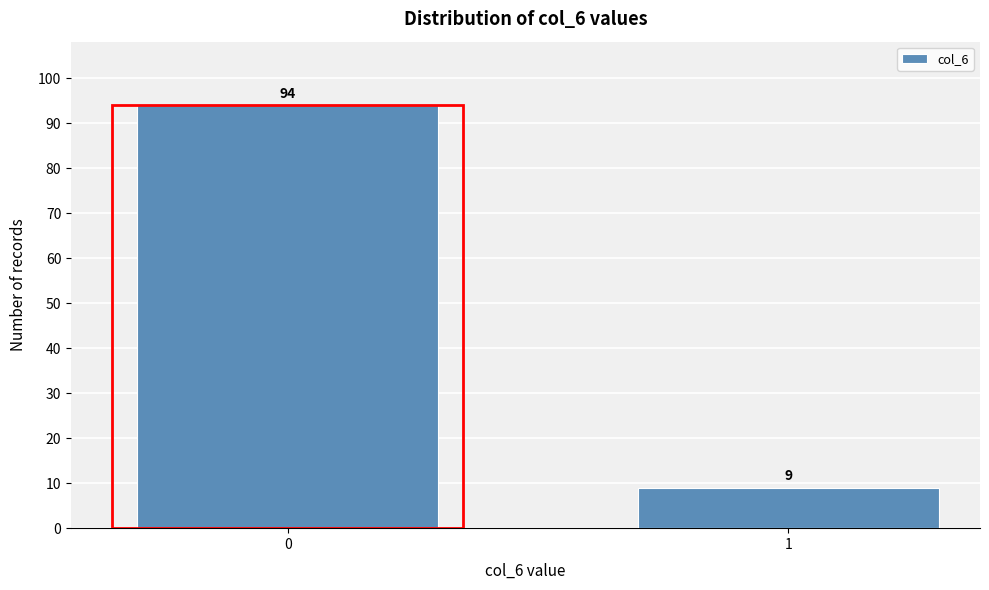

Reading left to right, what are all the values shown in this chart?

0=94	1=9